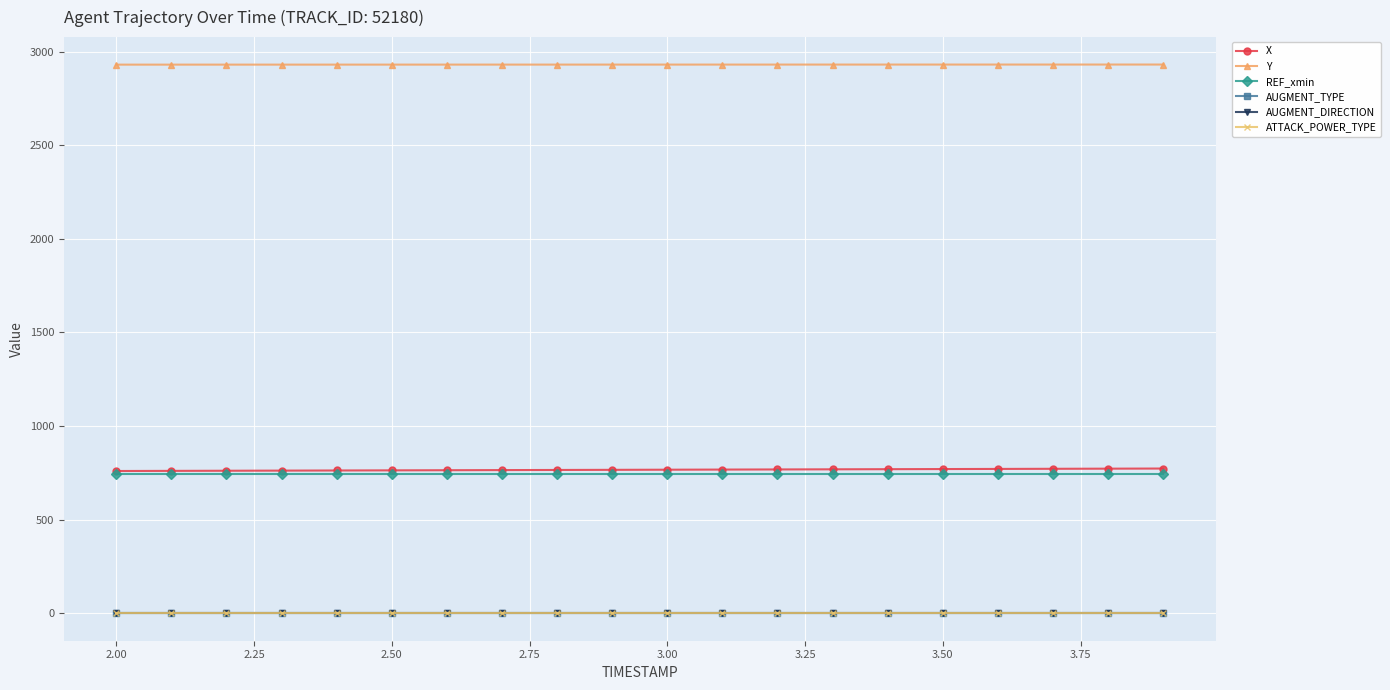

Is this an area chart (filled region under the line)?

No